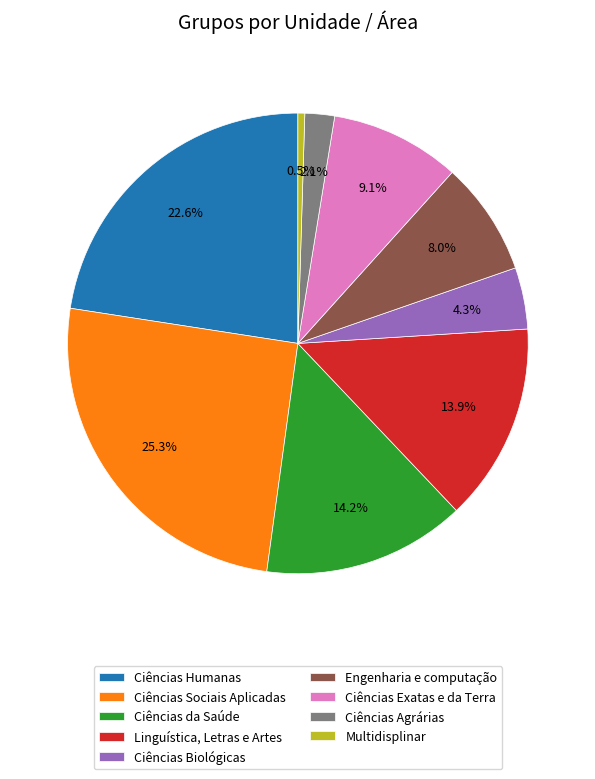

Do Ciências Biológicas and Engenharia e computação together represent more than half of the pie?

No